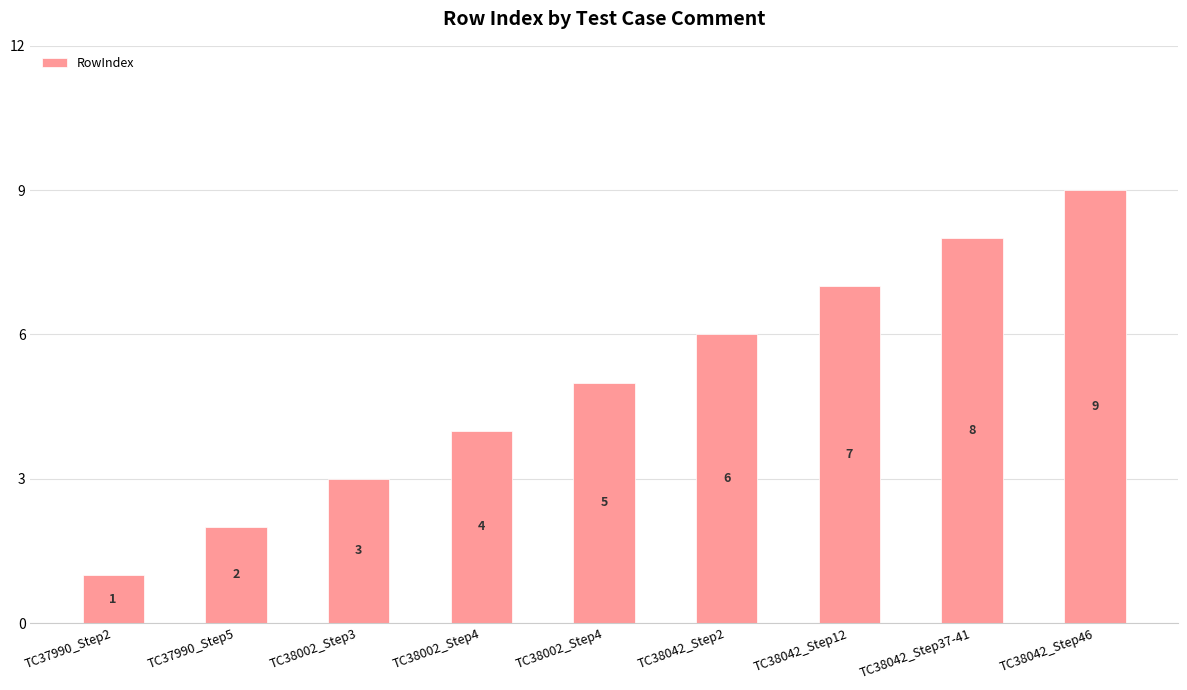

Does the chart contain stacked bars?

No